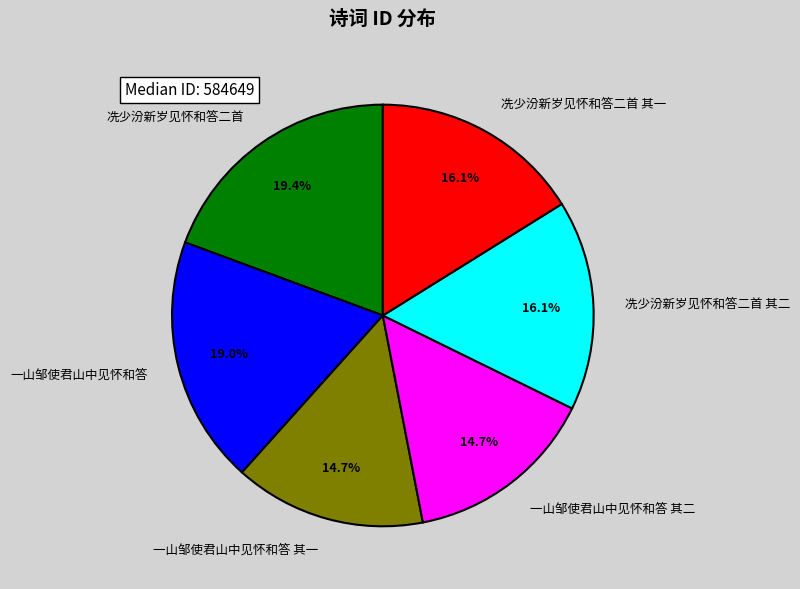

Does 冼少汾新岁见怀和答二首 account for over 50% of the chart?

No